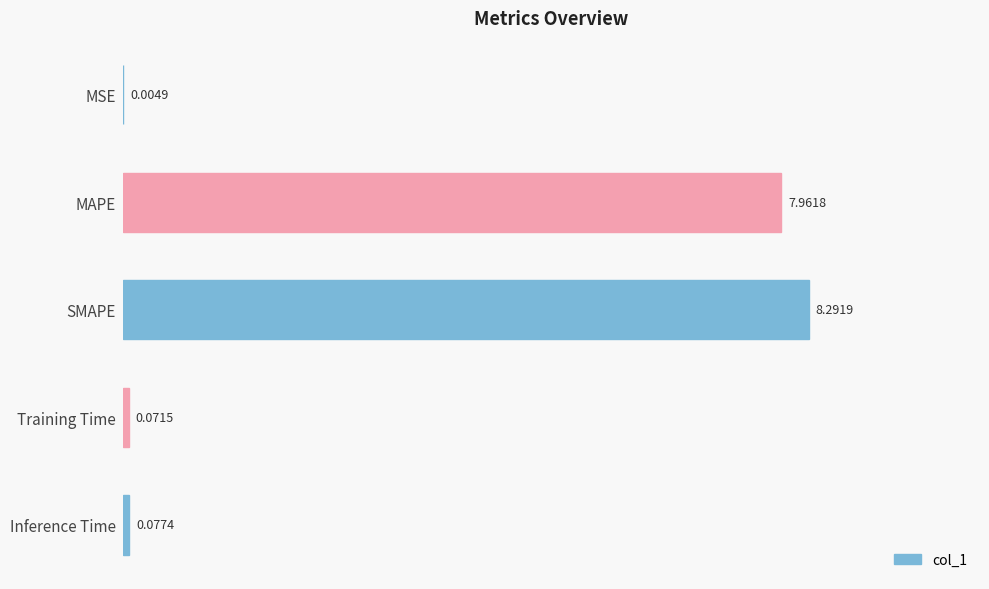

What is the sum of the values at SMAPE and MAPE?

16.3